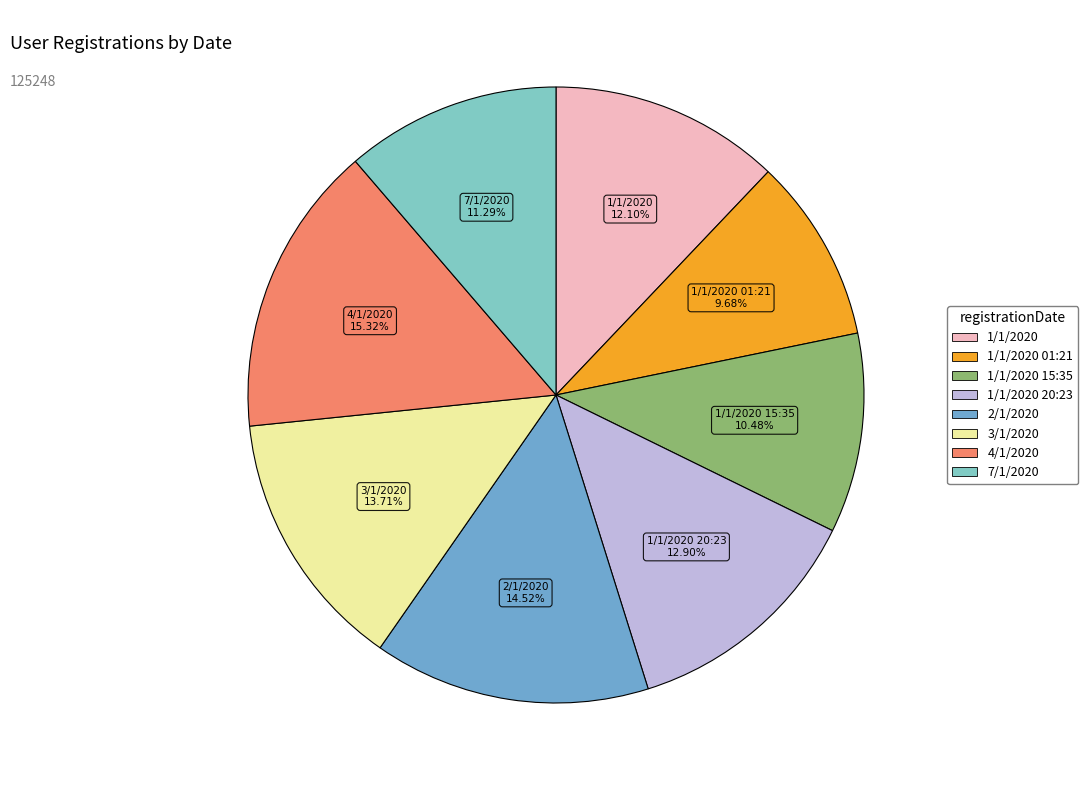

Is there any slice that represents more than half of the pie?

No